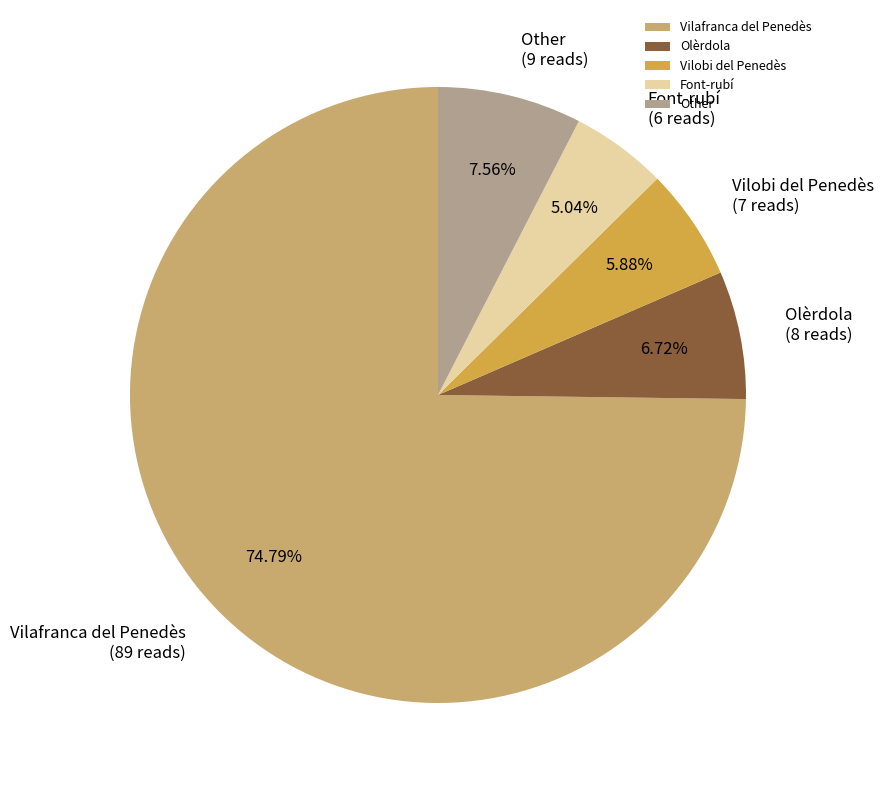

How many slices are in this pie chart?

5